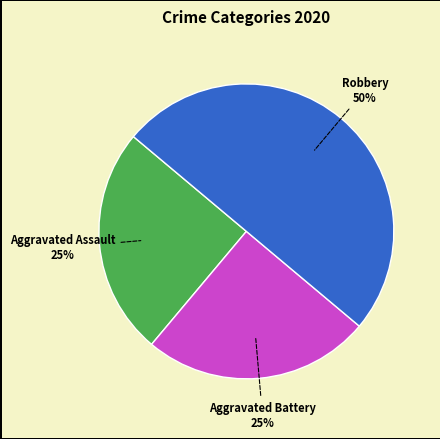

To the nearest percent, what portion does Aggravated Battery represent?

25%